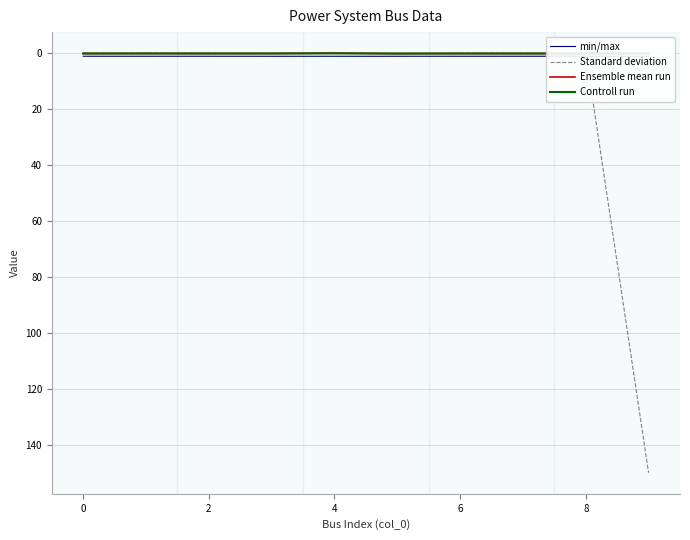

What is the maximum value shown in the chart?

150.0